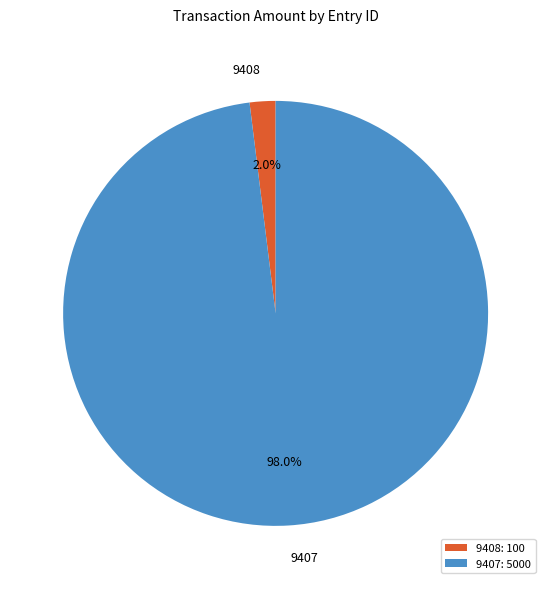

How many slices are in this pie chart?

2